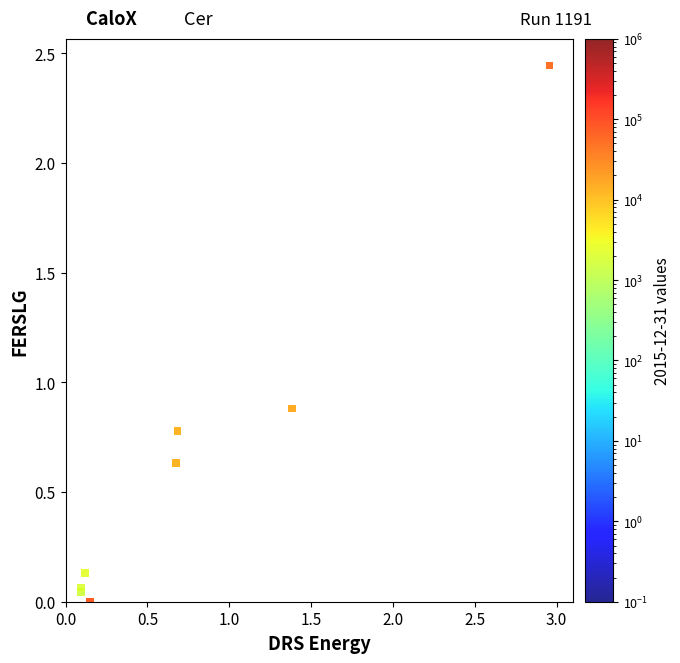

What Y value in the scatter plot is closest to 1?

0.9